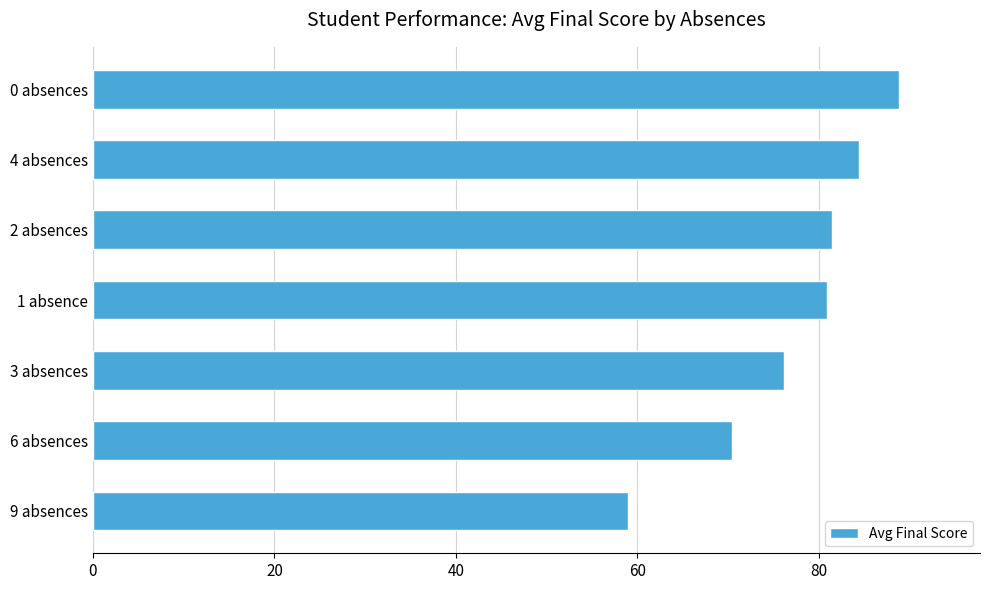

What is the sum of all values?

541.5